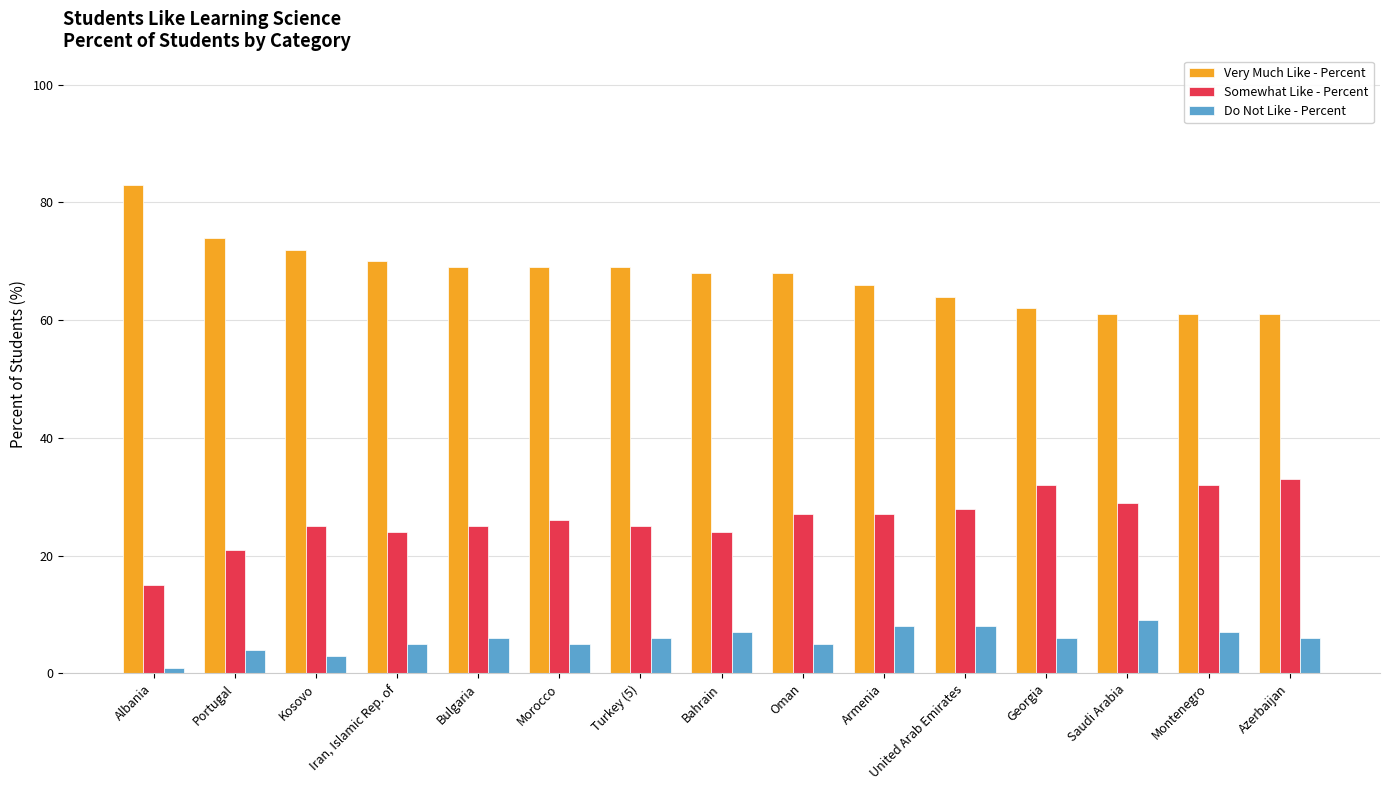

Where does the Very Much Like - Percent series first go above 68?

Albania